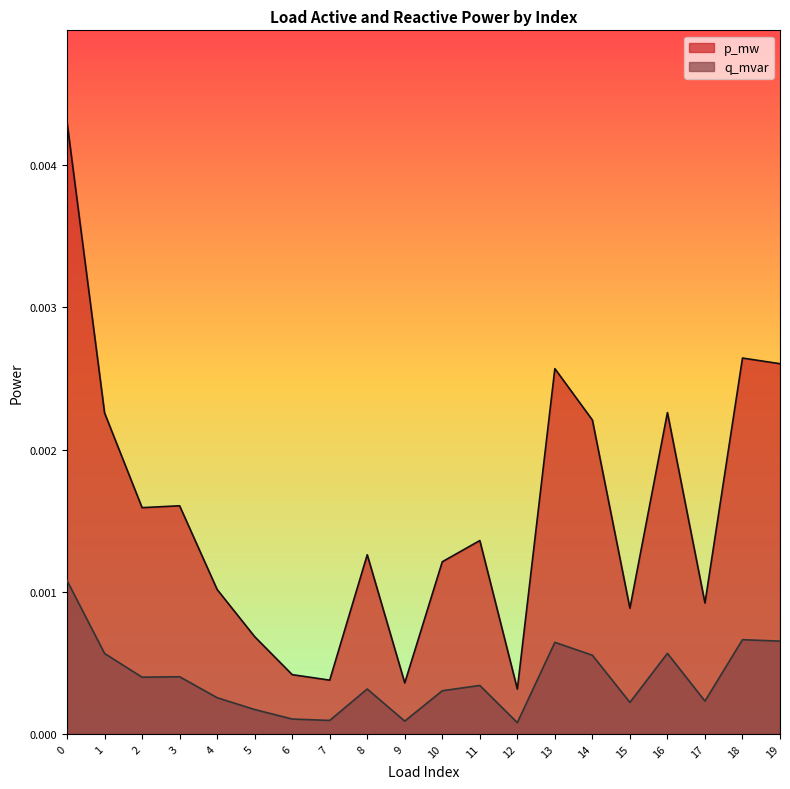

True or false: q_mvar and p_mw cross at least once.

False